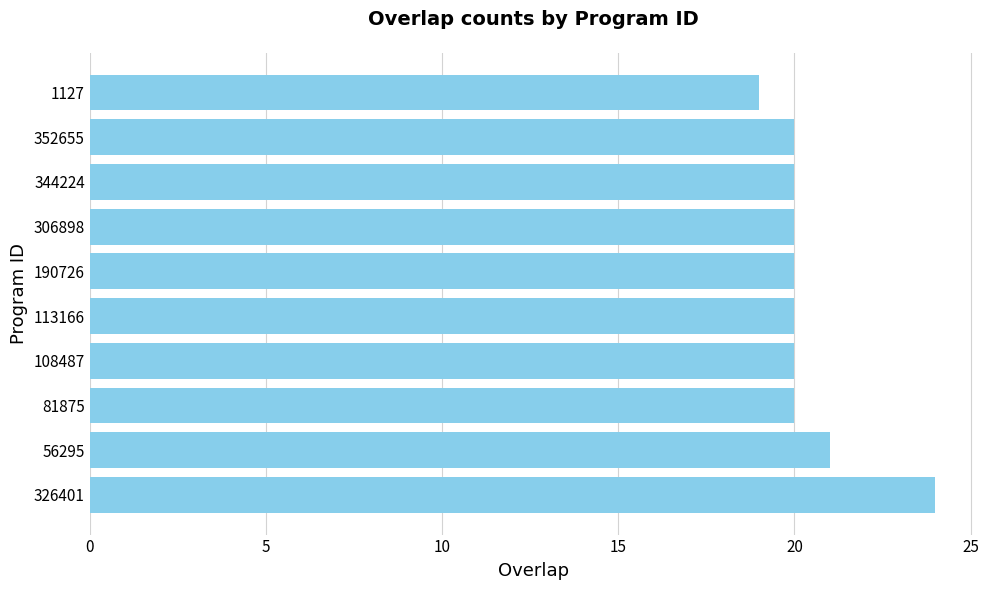

Between 1127 and 352655, which is larger?

352655